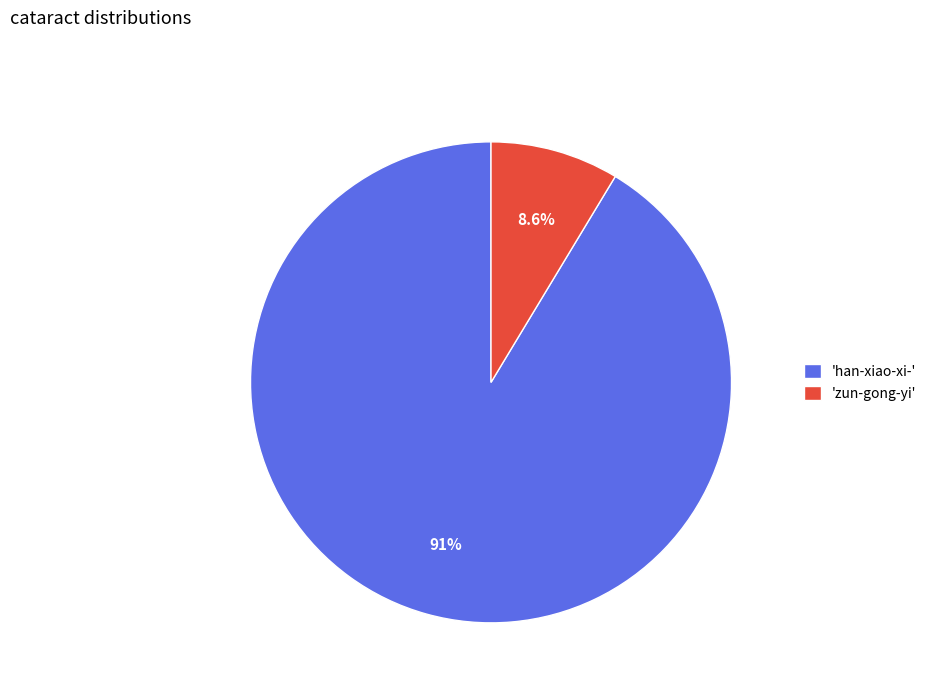

Which slice is the smallest?

'zun-gong-yi'